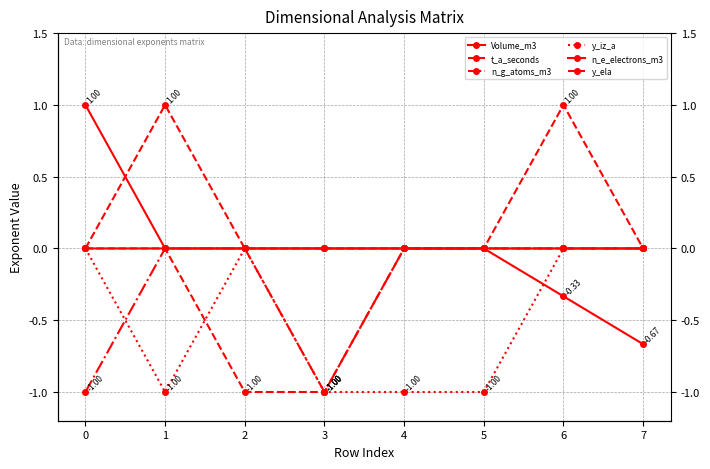

True or false: y_iz_a and y_ela intersect in this chart.

False